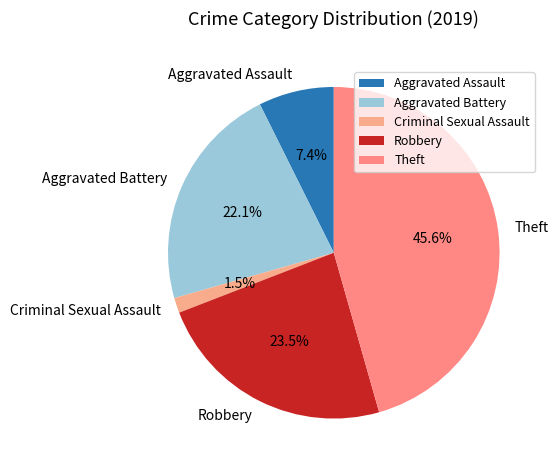

Does Robbery account for over 50% of the chart?

No